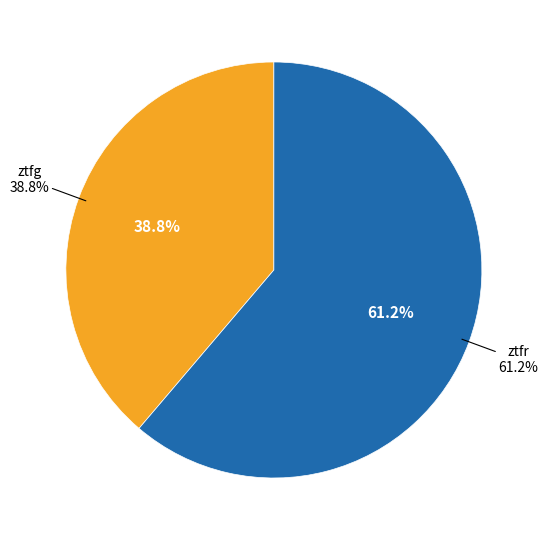

Which category has the smallest portion of the pie?

ztfg